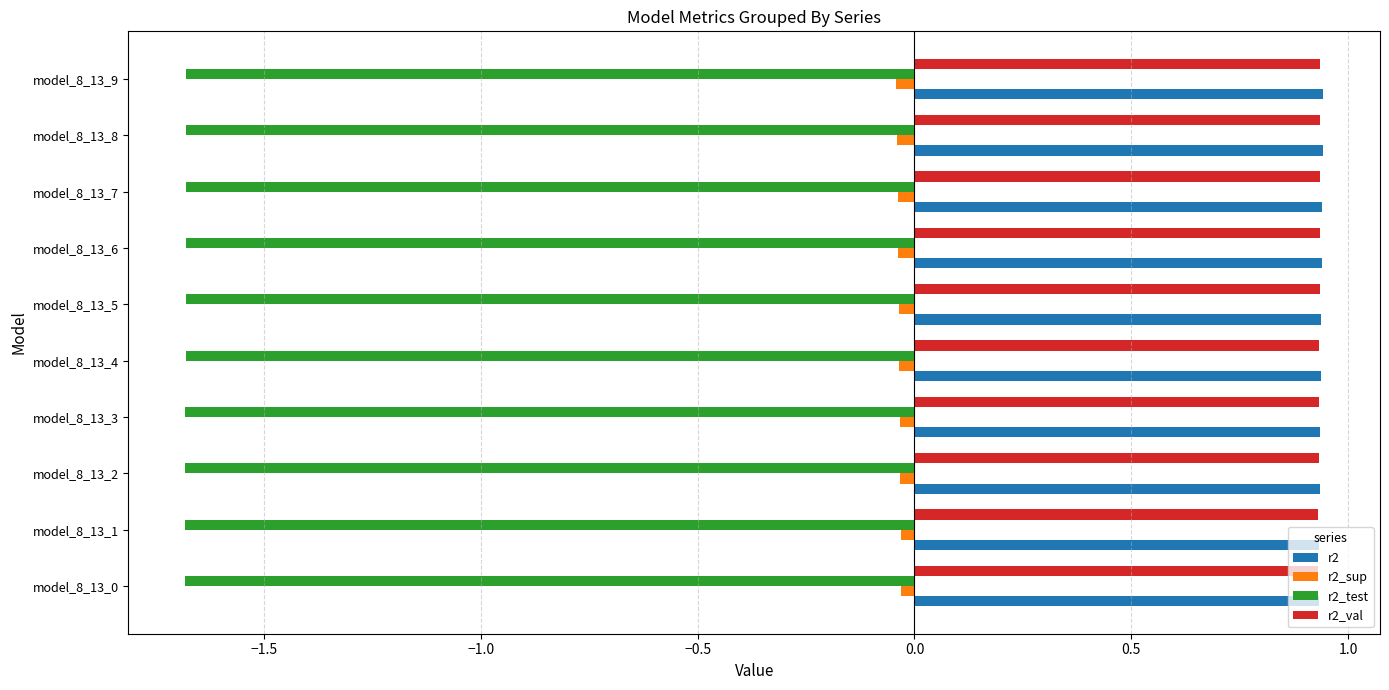

Is the value of r2 at model_8_13_7 greater than the value of r2_sup at model_8_13_6?

Yes